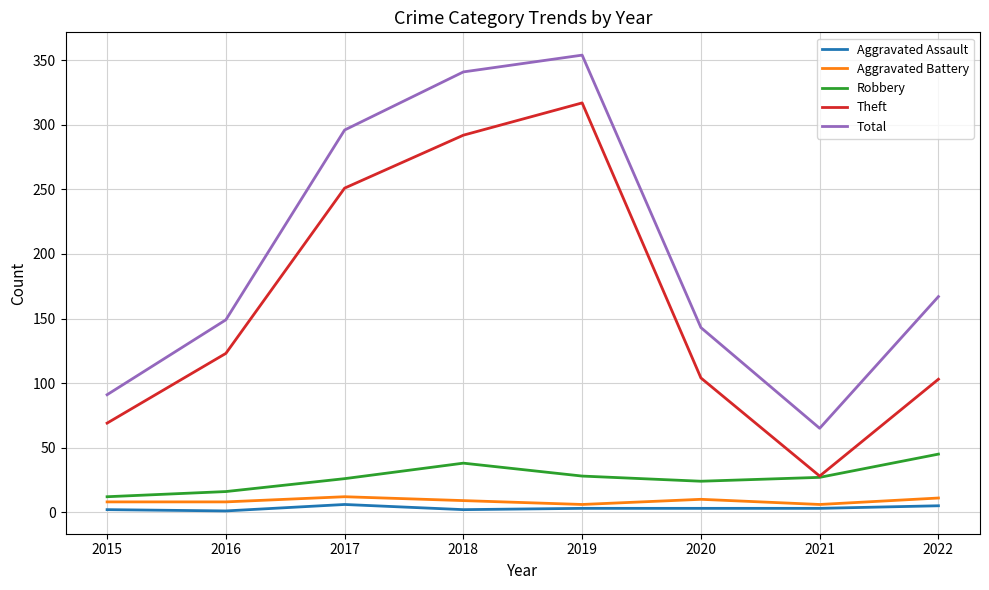

What are all the series names shown in the legend?

Aggravated Assault, Aggravated Battery, Robbery, Theft, Total